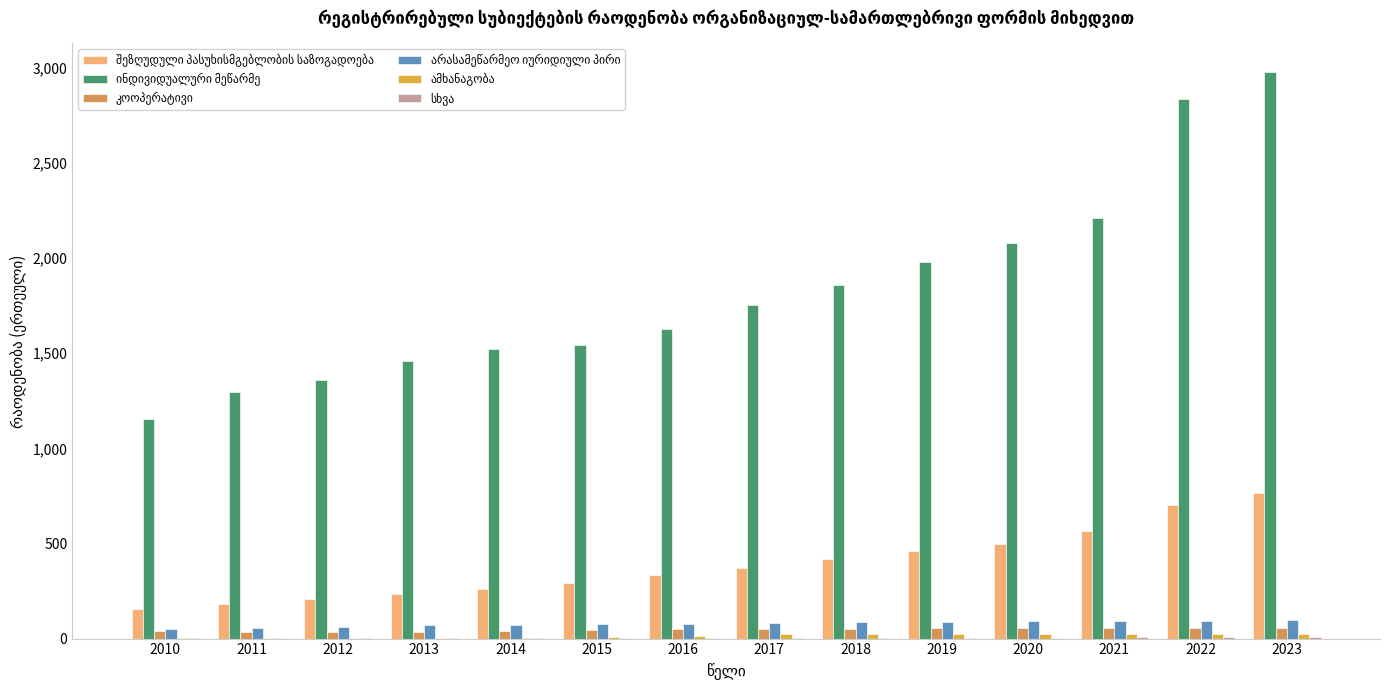

Are the bars horizontal?

No